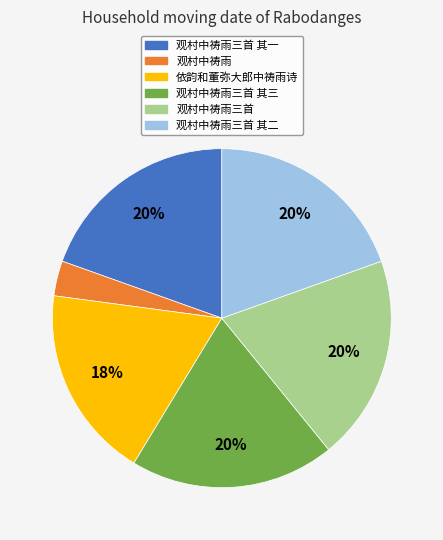

How many segments does this pie chart have?

6